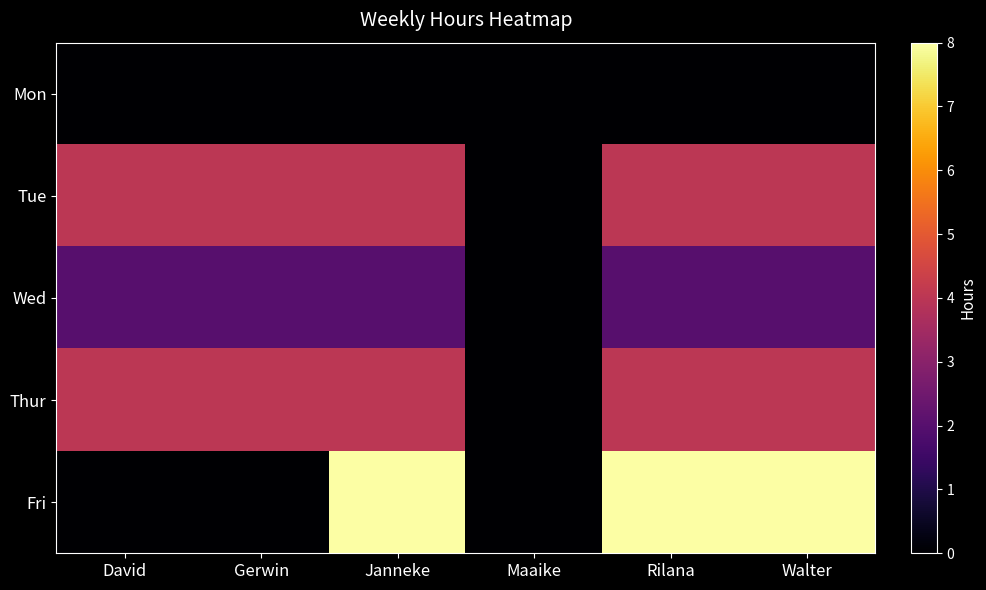

Reading left to right, what are all the values shown in this chart?

Mon: David=0	Gerwin=0	Janneke=0	Maaike=0	Rilana=0	Walter=0
Tue: David=4	Gerwin=4	Janneke=4	Maaike=0	Rilana=4	Walter=4
Wed: David=2	Gerwin=2	Janneke=2	Maaike=0	Rilana=2	Walter=2
Thur: David=4	Gerwin=4	Janneke=4	Maaike=0	Rilana=4	Walter=4
Fri: David=0	Gerwin=0	Janneke=8	Maaike=0	Rilana=8	Walter=8